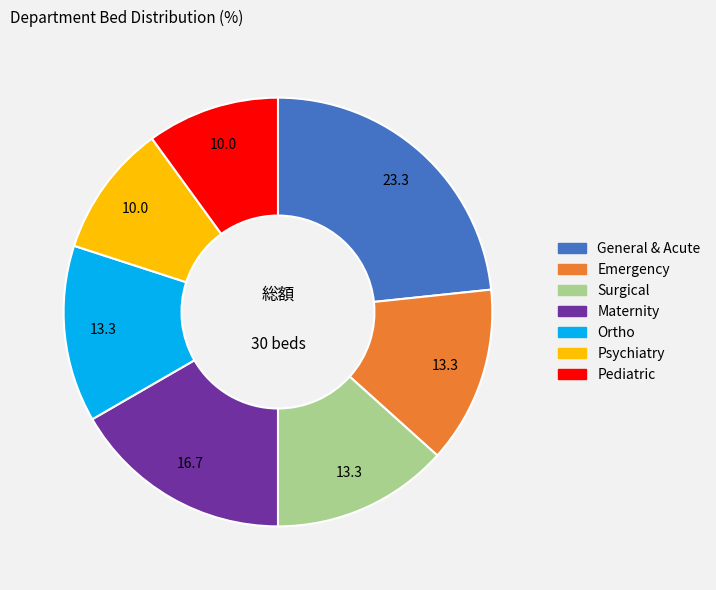

The Emergency slice represents 19% of the pie. True or false?

False